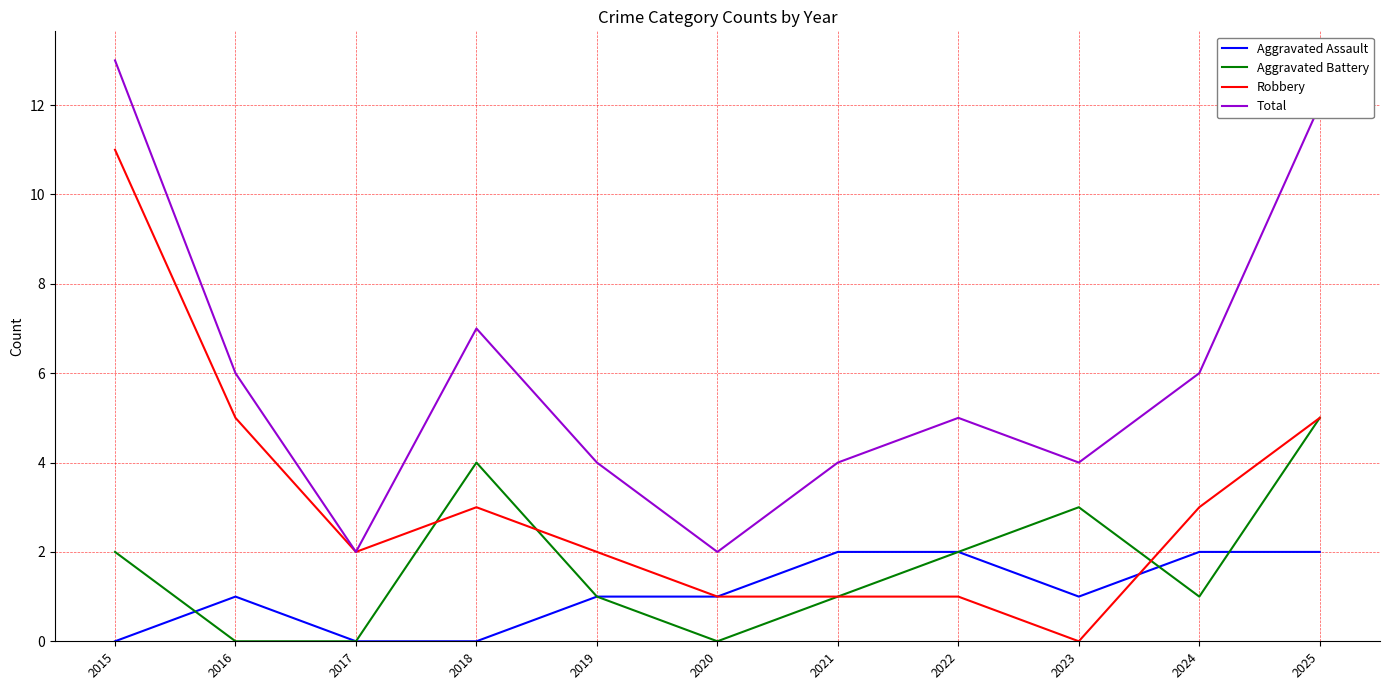

Is this an area chart (filled region under the line)?

No